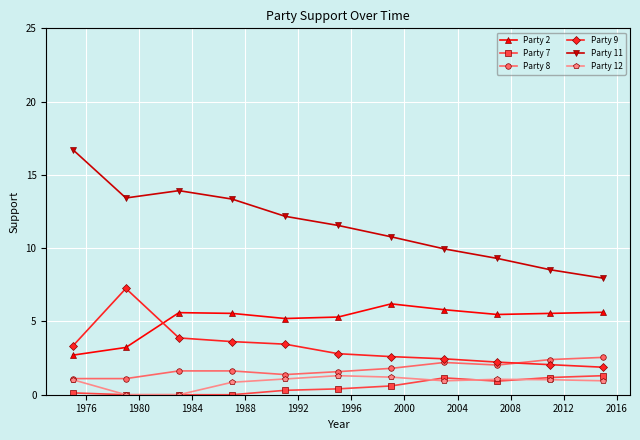

What is the value of the Party 8 point at the 6th from the left?

1.6